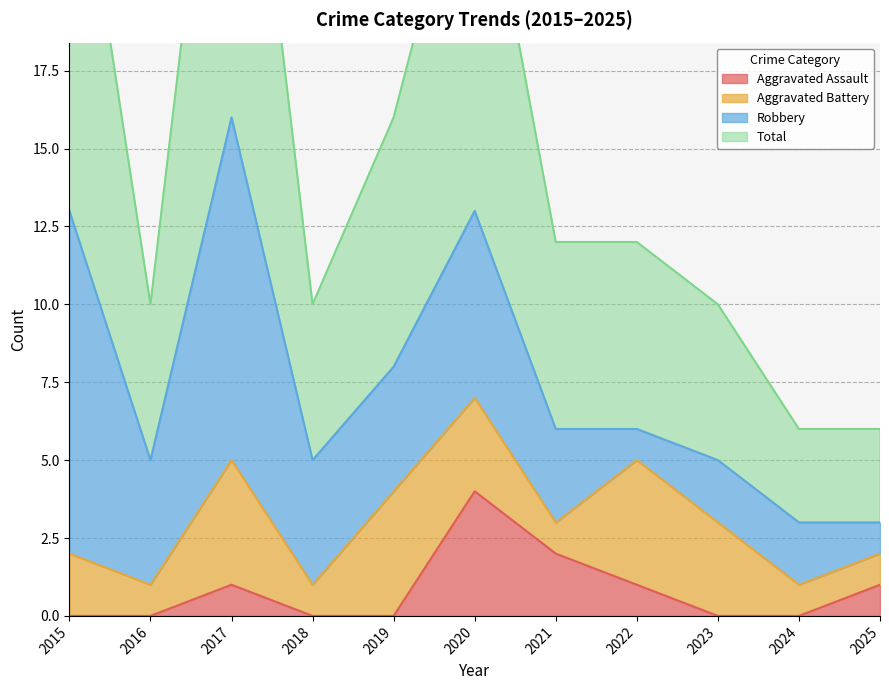

What is the difference between the Aggravated Assault values at 2022 and 2015?

1